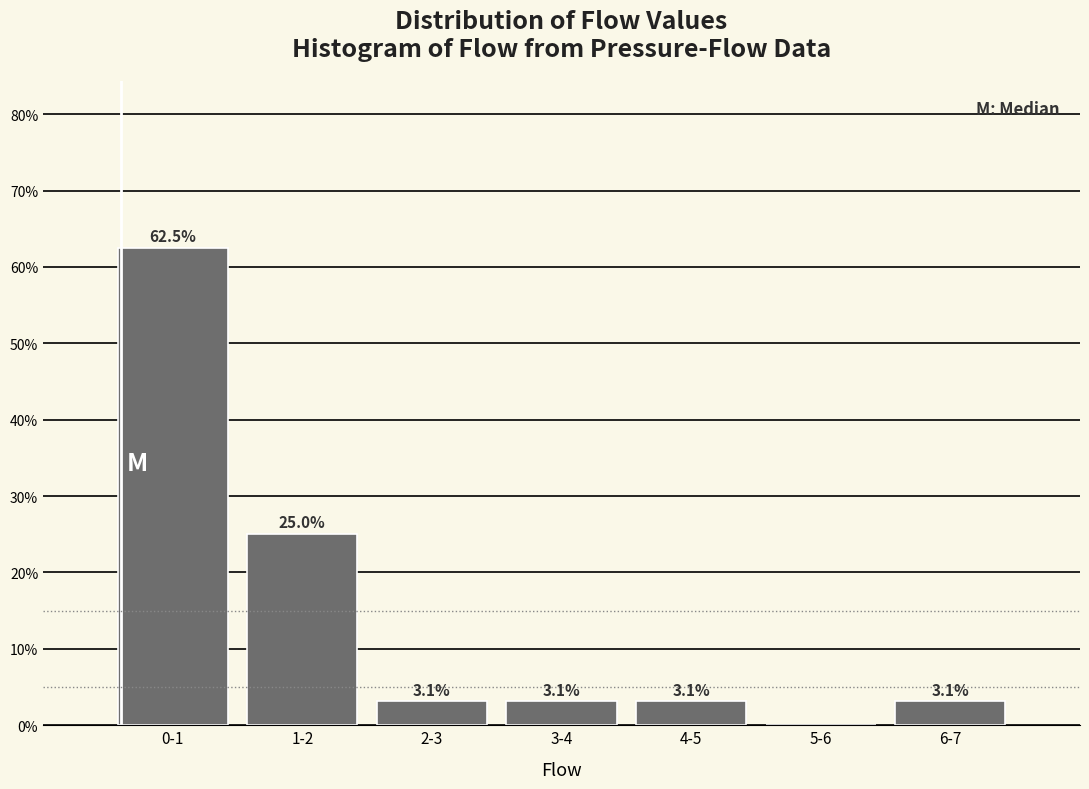

Reading left to right, list all the values displayed in this chart.

0-1=62.5	1-2=25.0	2-3=3.1	3-4=3.1	4-5=3.1	5-6=0.0	6-7=3.1